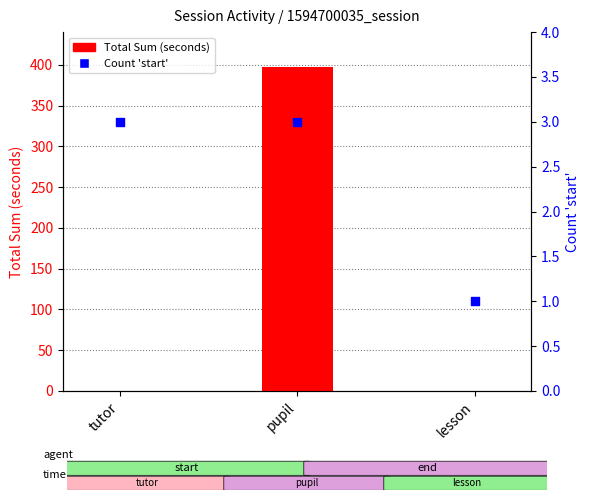

Which series has the widest spread of Y values?

Total Sum (seconds)